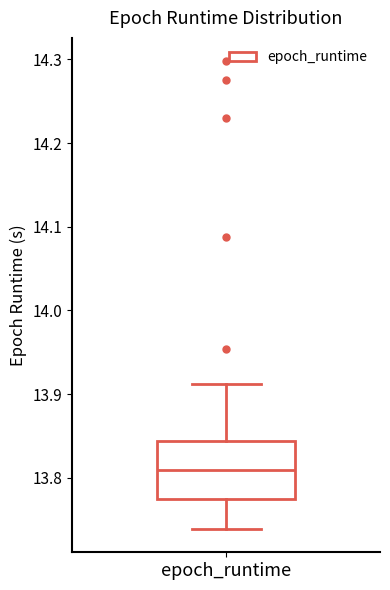

Read this box plot against the y-axis: the position of the median line, the range covered by the box, and the ends of both whiskers. The values are not printed on the chart, so give them approximately, as read against the axis.

median 13.81, box 13.77 to 13.84, whiskers 13.74 to 13.91